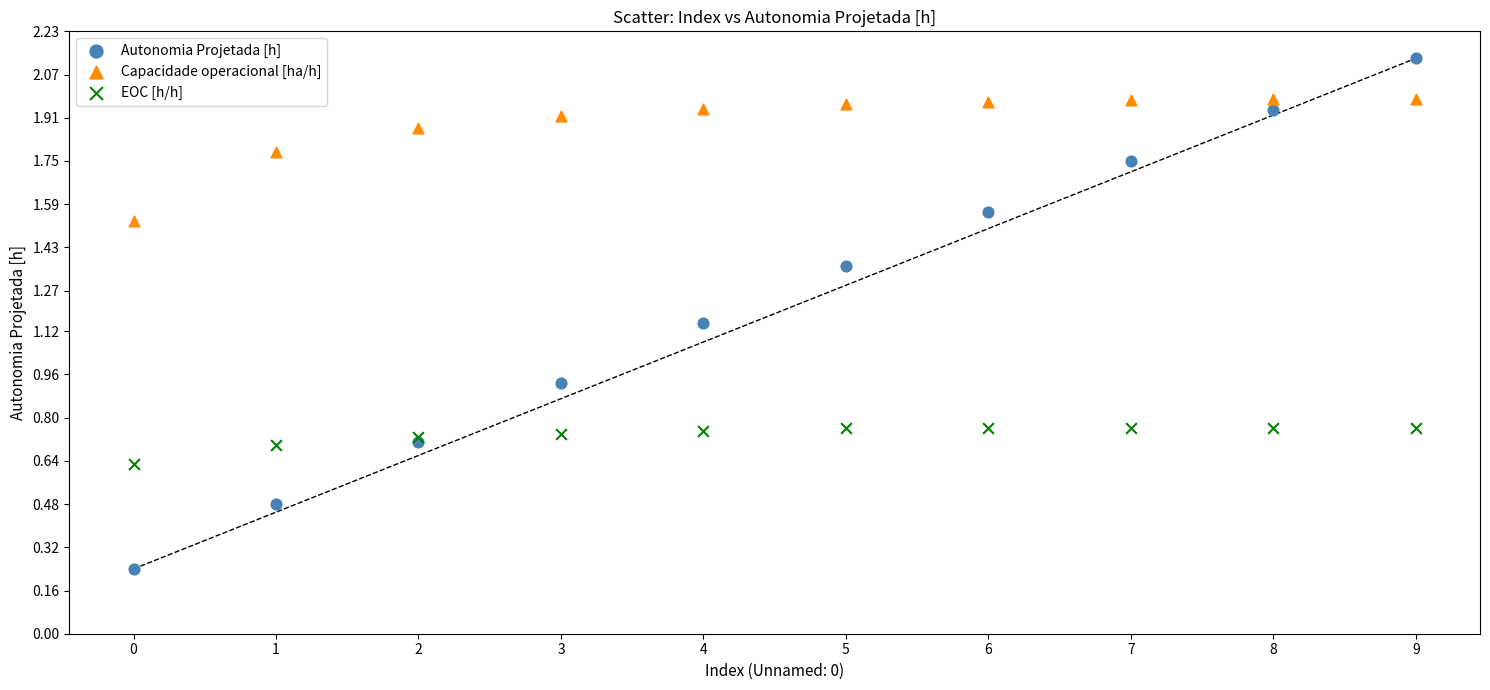

Which series has the largest Y range (max minus min)?

Autonomia Projetada [h]